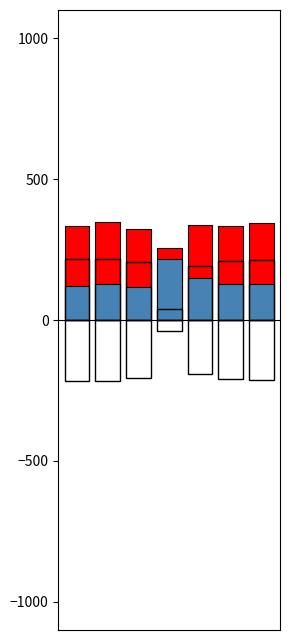

Where does the Total Neg series first go above -208?

2